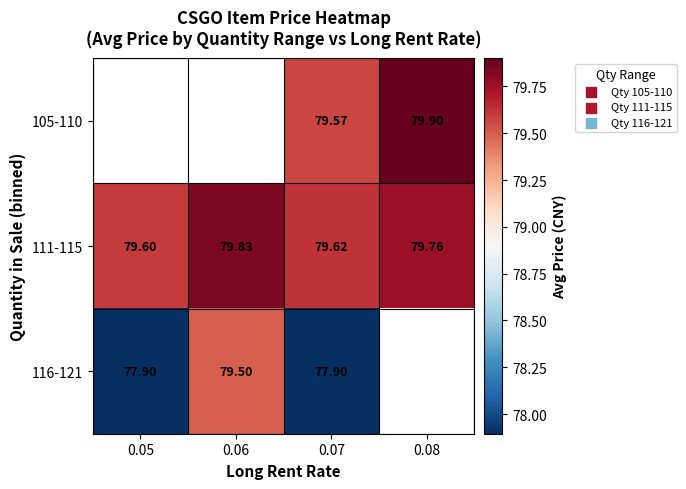

Is the value of 111-115 at 0.05 greater than the value of 116-121 at 0.06?

Yes